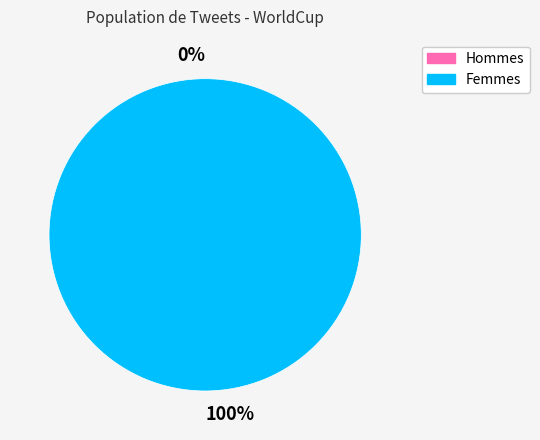

To the nearest percent, what is the average slice percentage?

50%